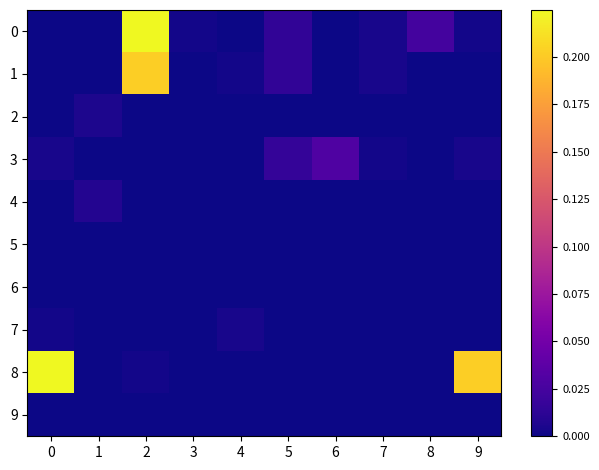

What is the maximum value shown in the chart?

0.2